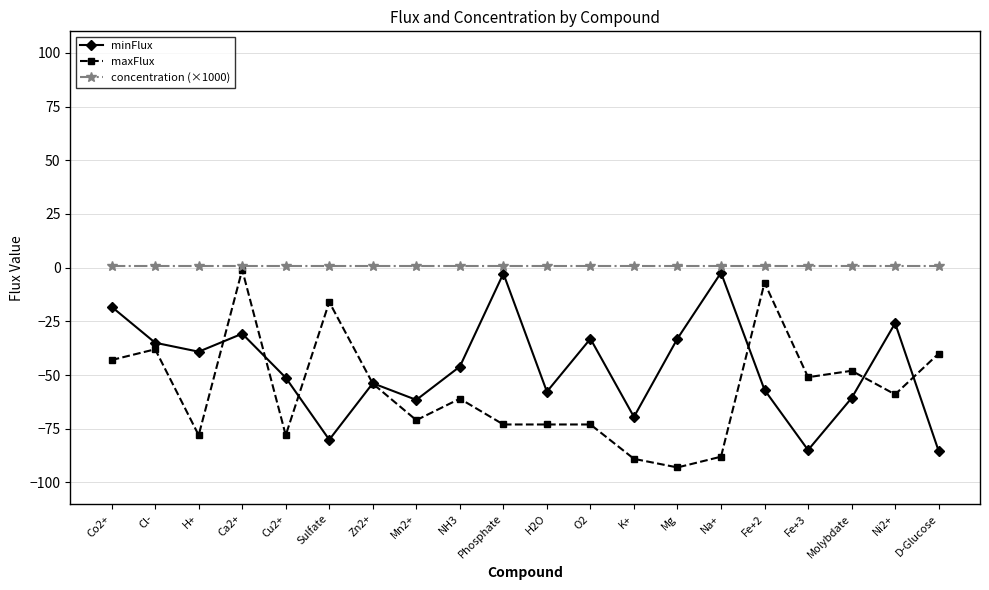

True or false: maxFlux has a value of -35.5 at Phosphate.

False